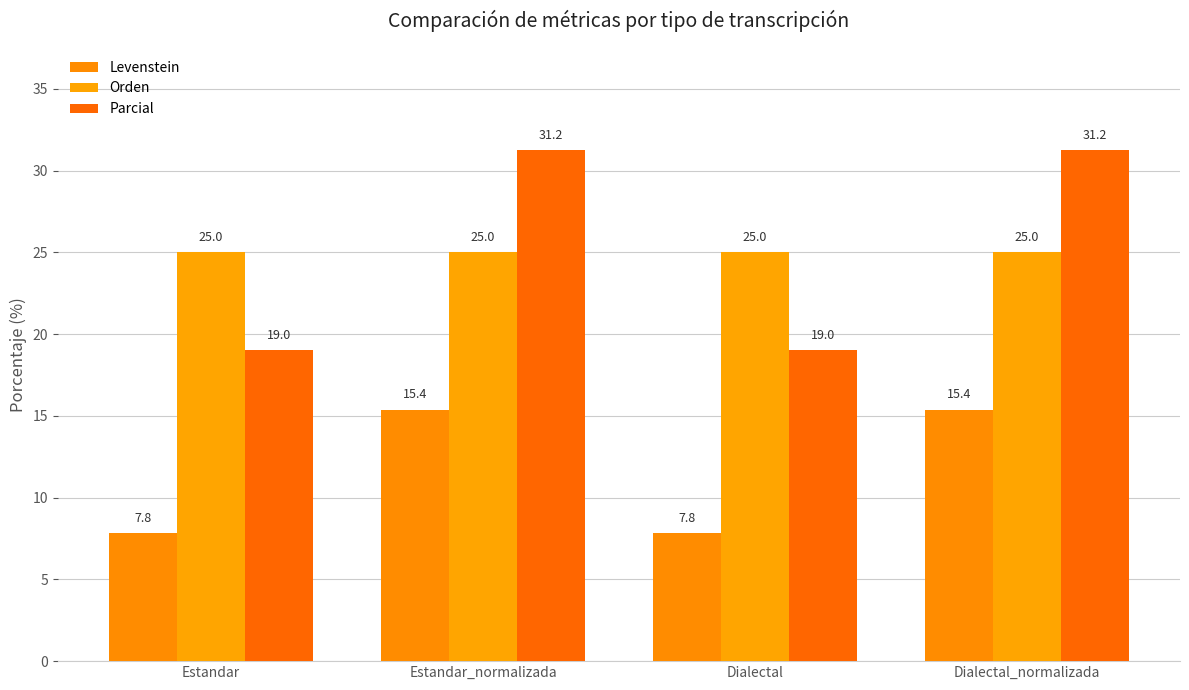

How many series are shown in this chart?

3